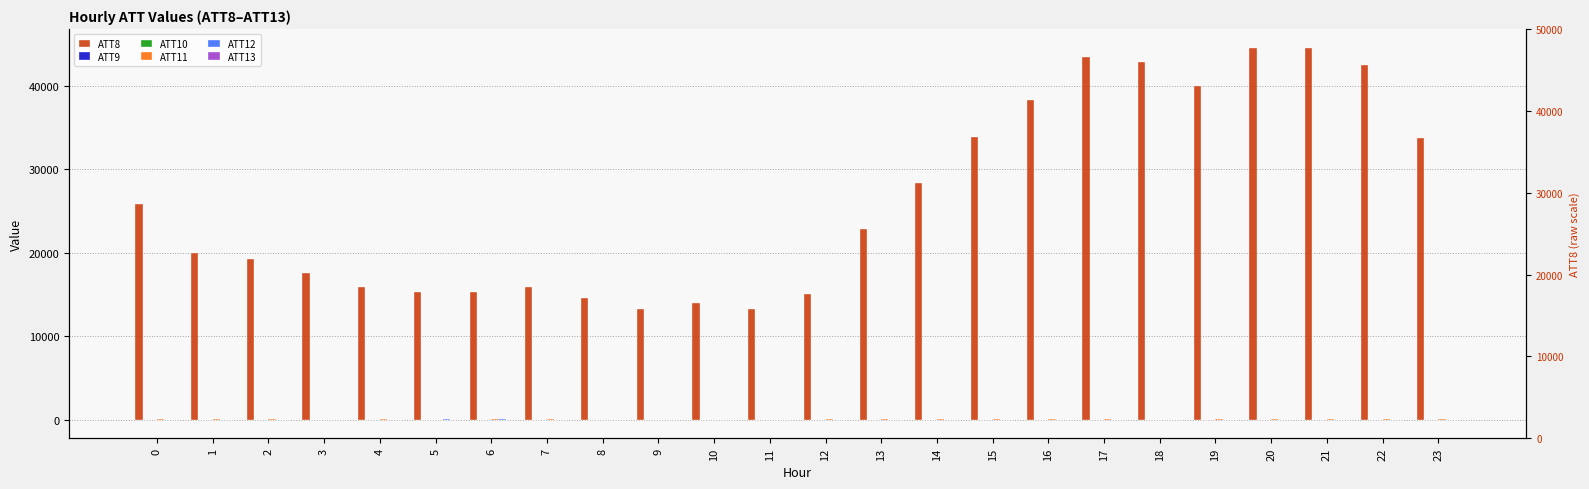

At which category does the chart reach its peak across all series?

21